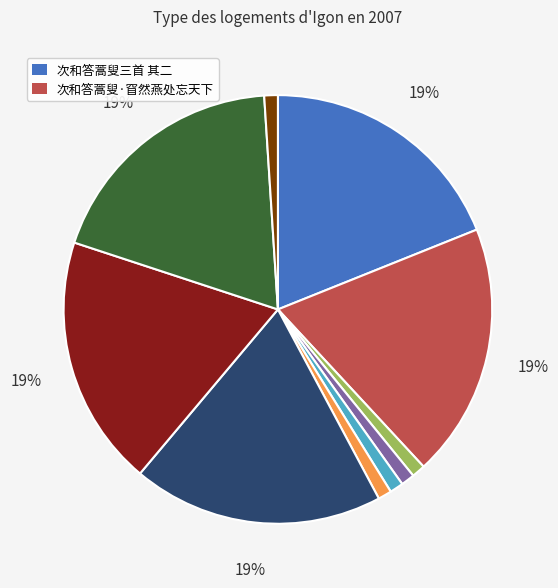

Is there any slice that represents more than half of the pie?

No